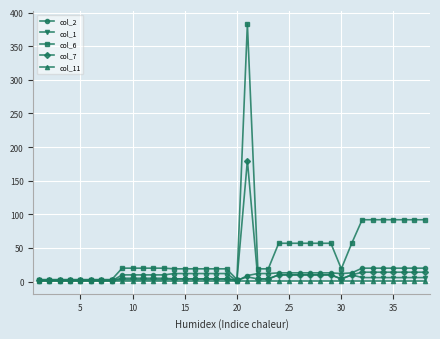

Which series has the largest total across all categories?

col_6